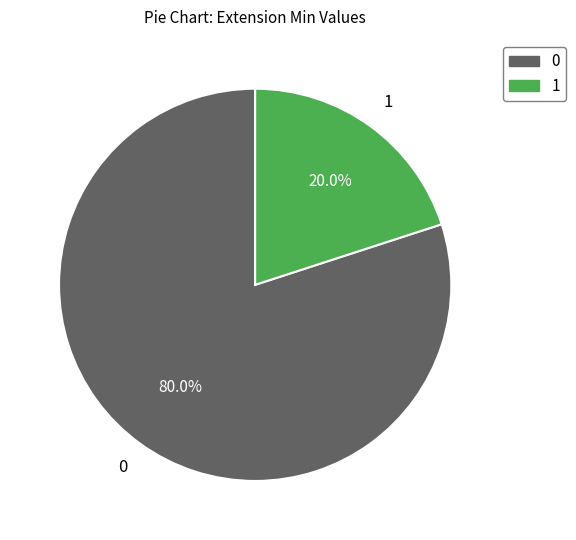

Is there any slice that represents more than half of the pie?

Yes